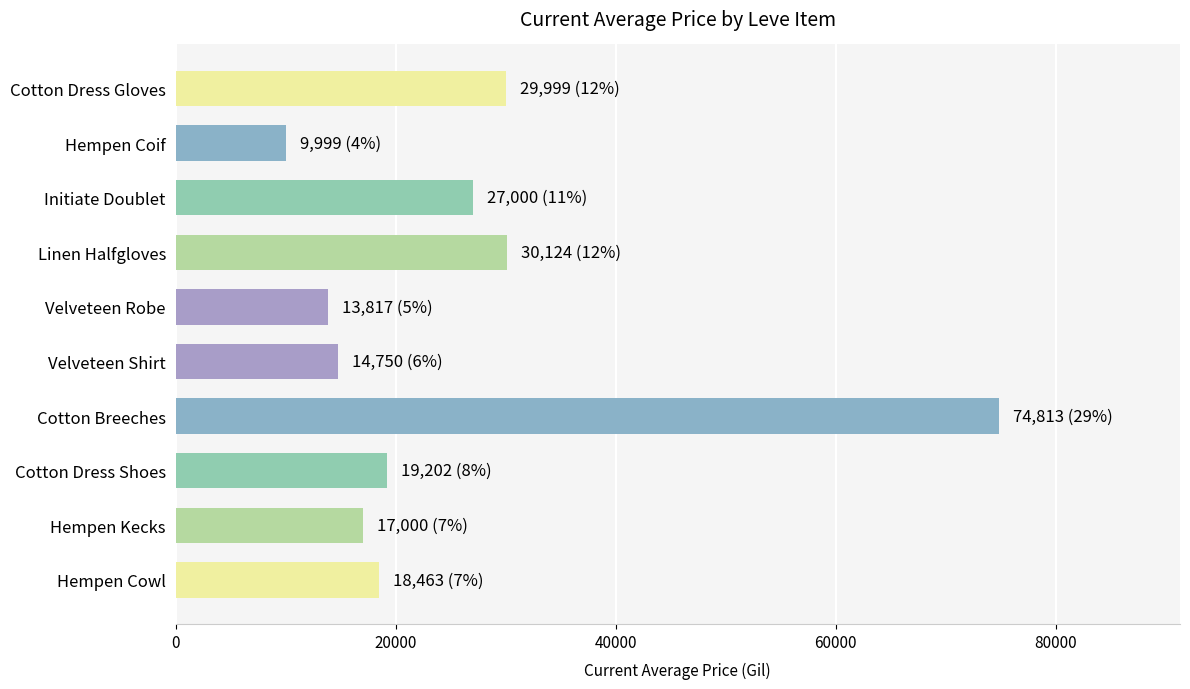

What value does the data have at Cotton Dress Shoes?

19201.8